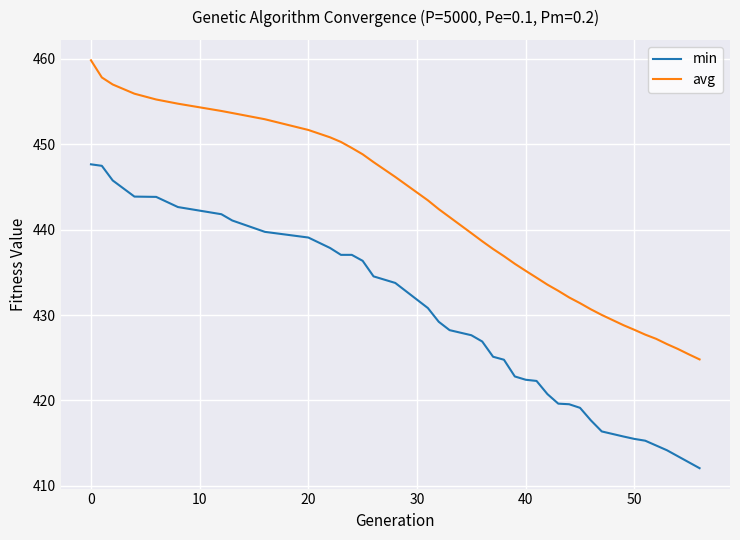

What is the difference between the maximum and minimum values in the min series?

35.6